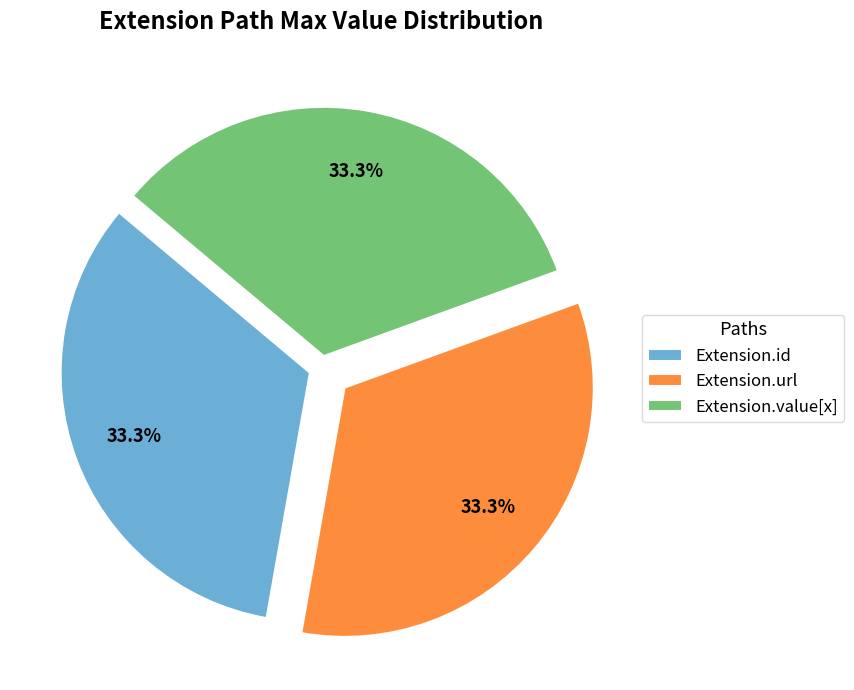

Does Extension.id represent more than half of the total?

No